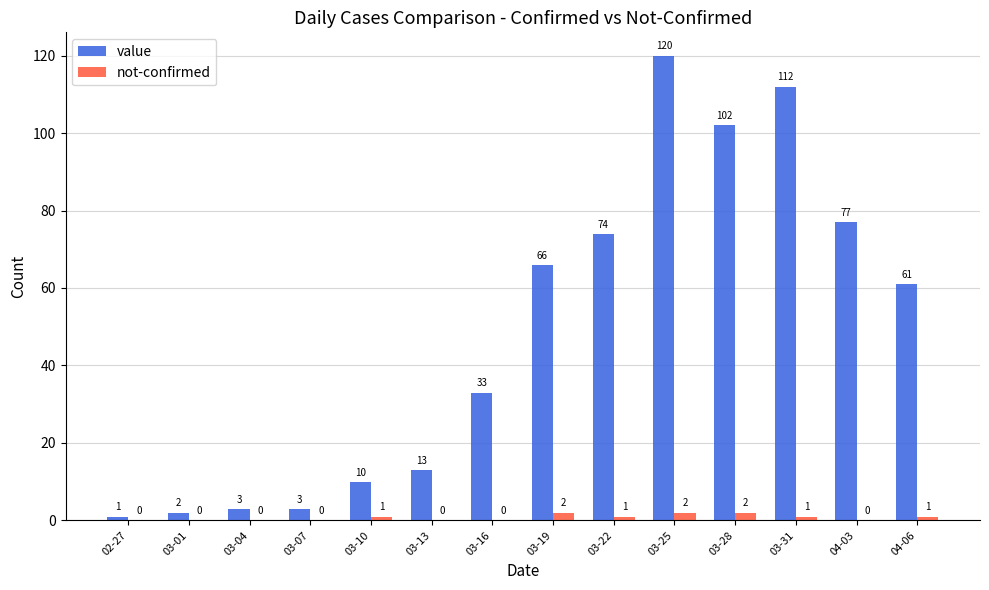

True or false: not-confirmed has a value of 0 at 03-13.

True